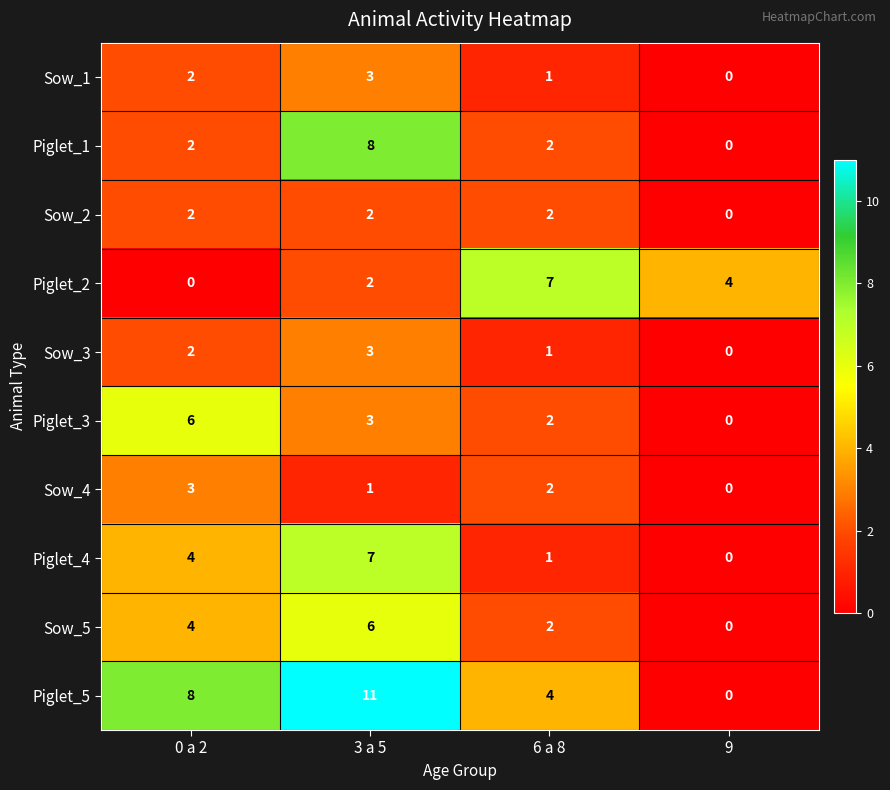

Which series has the widest spread of values?

Piglet_5